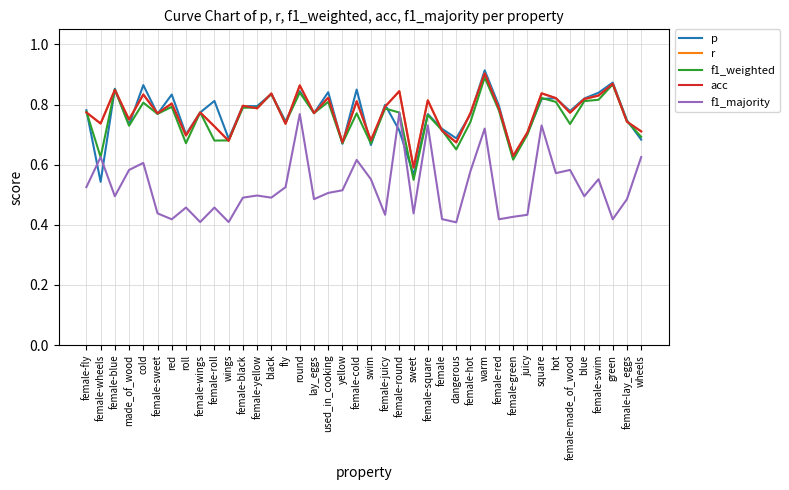

Which label corresponds to the largest value in the chart?

warm